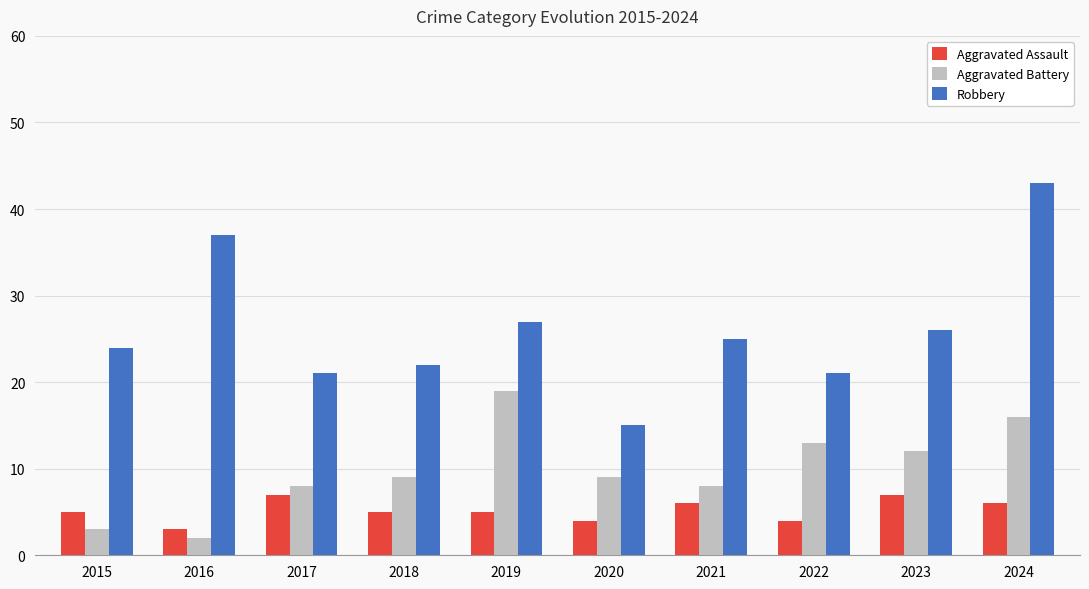

How many Aggravated Assault values are between 4 and 6?

7